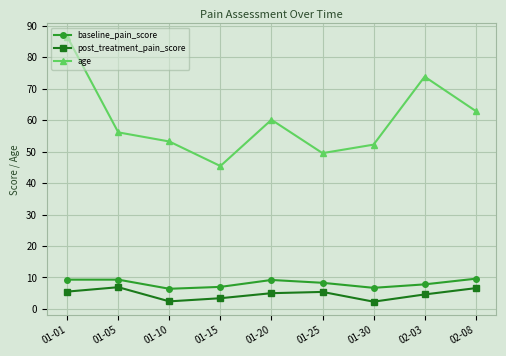

What are all the series names shown in the legend?

baseline_pain_score, post_treatment_pain_score, age